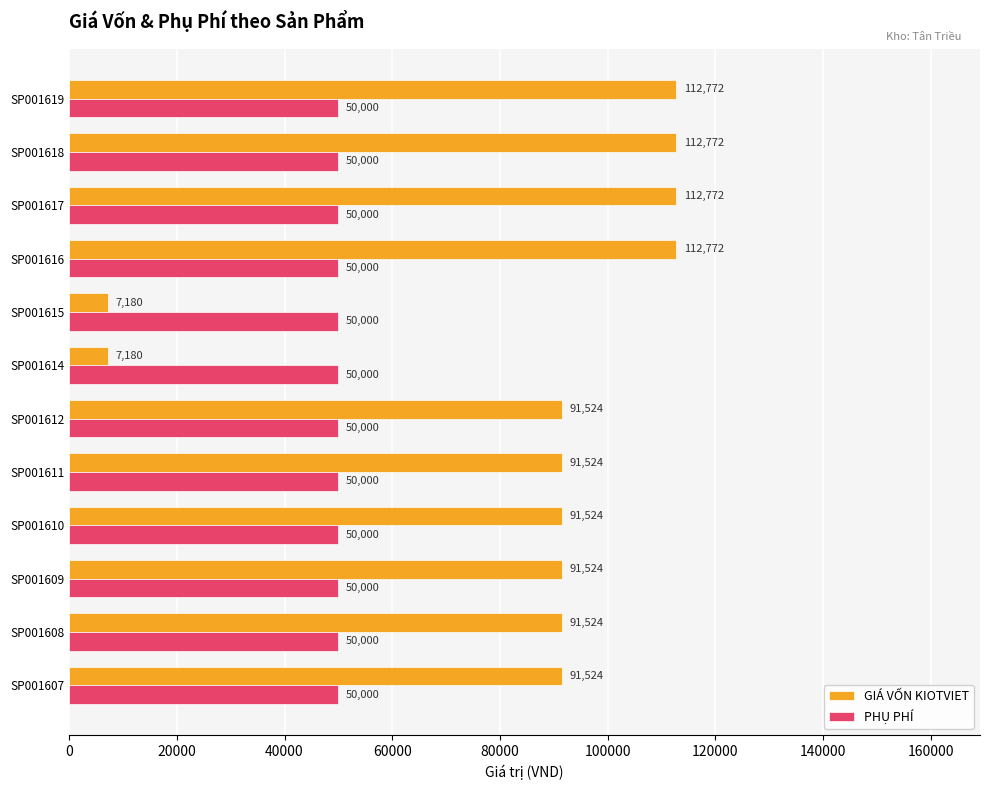

What is the average value of the GIÁ VỐN KIOTVIET series?

84549